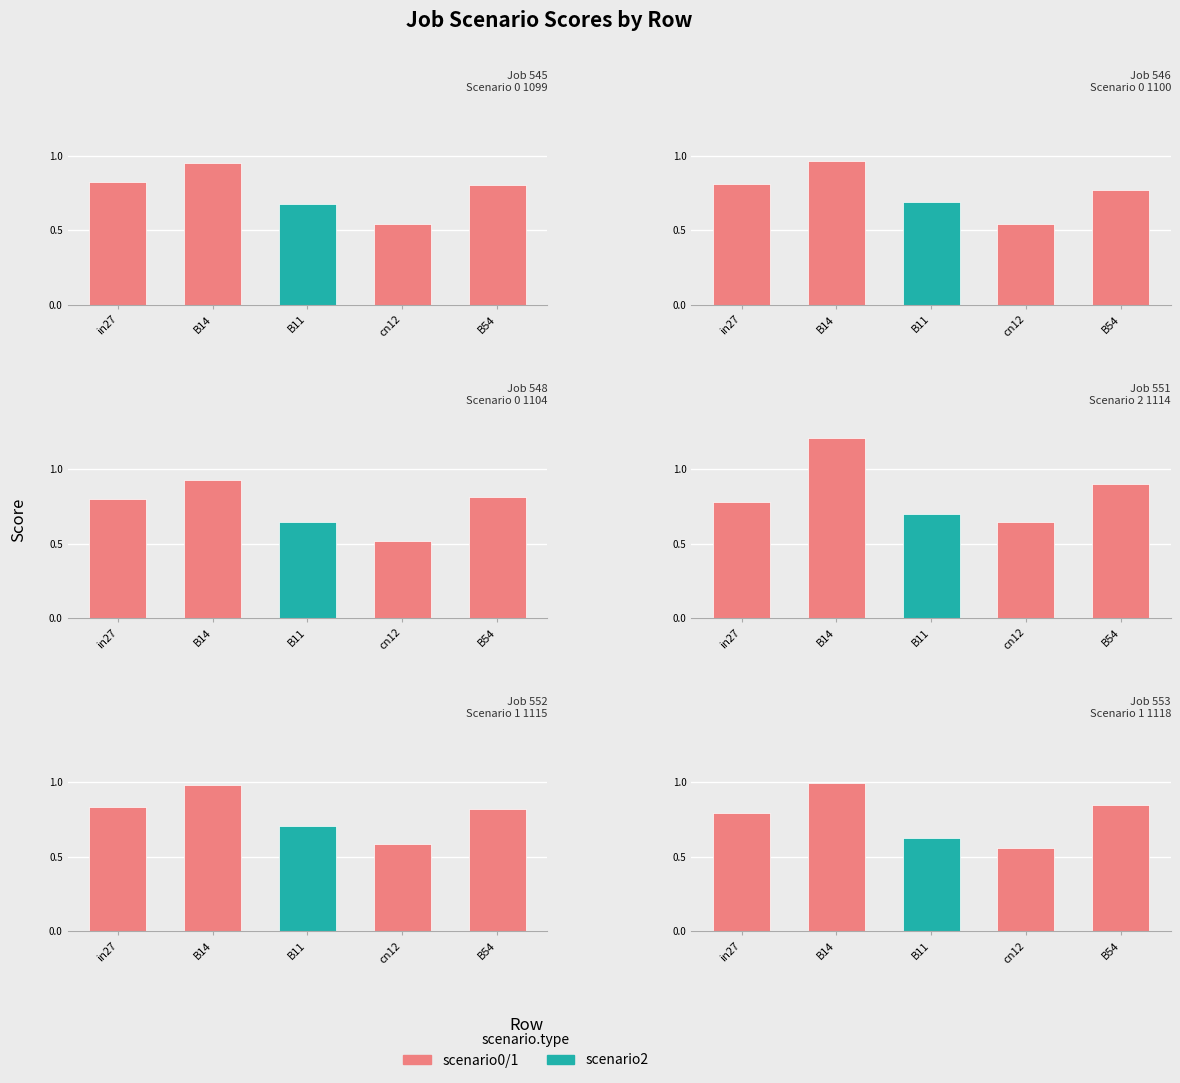

What is the sum of all job551_scenario2_1114 values?

4.2